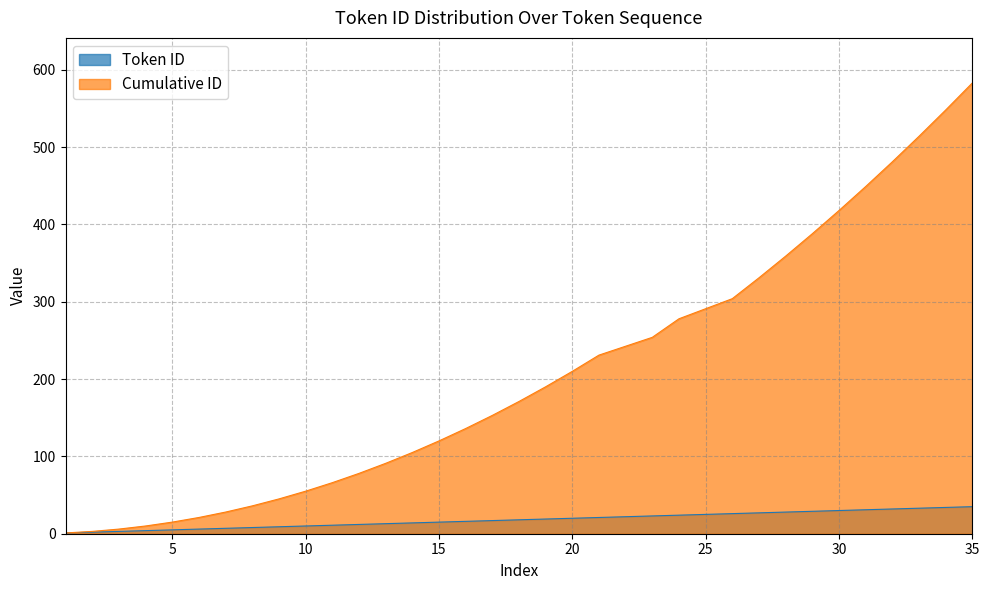

Which series changed the most between 18 and 20?

Cumulative ID